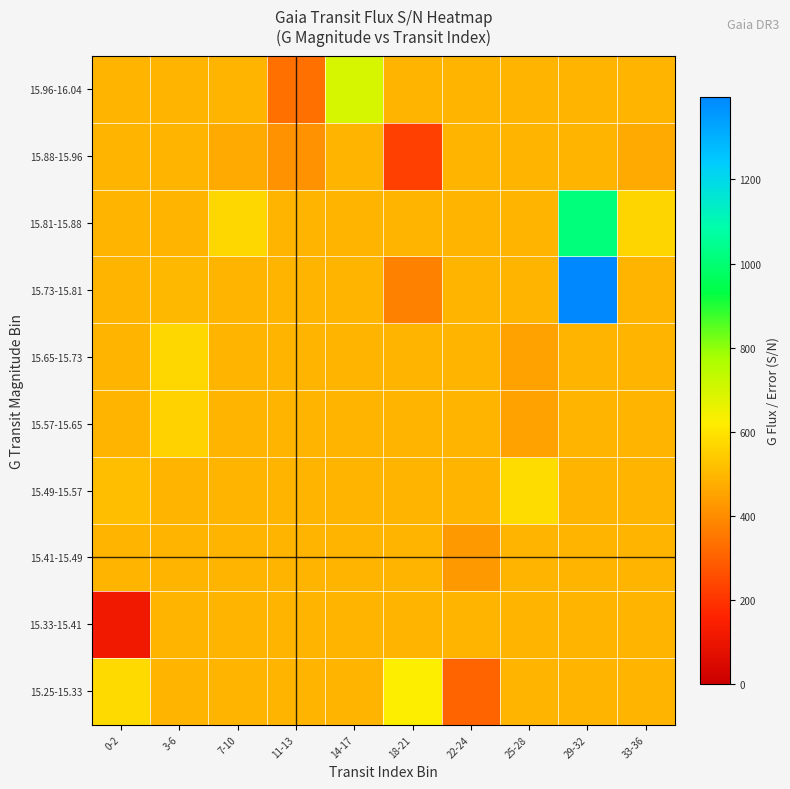

At 11-13, list the series in order from largest to smallest.

15.25-15.33, 15.33-15.41, 15.41-15.49, 15.49-15.57, 15.57-15.65, 15.65-15.73, 15.73-15.81, 15.81-15.88, 15.88-15.96, 15.96-16.04